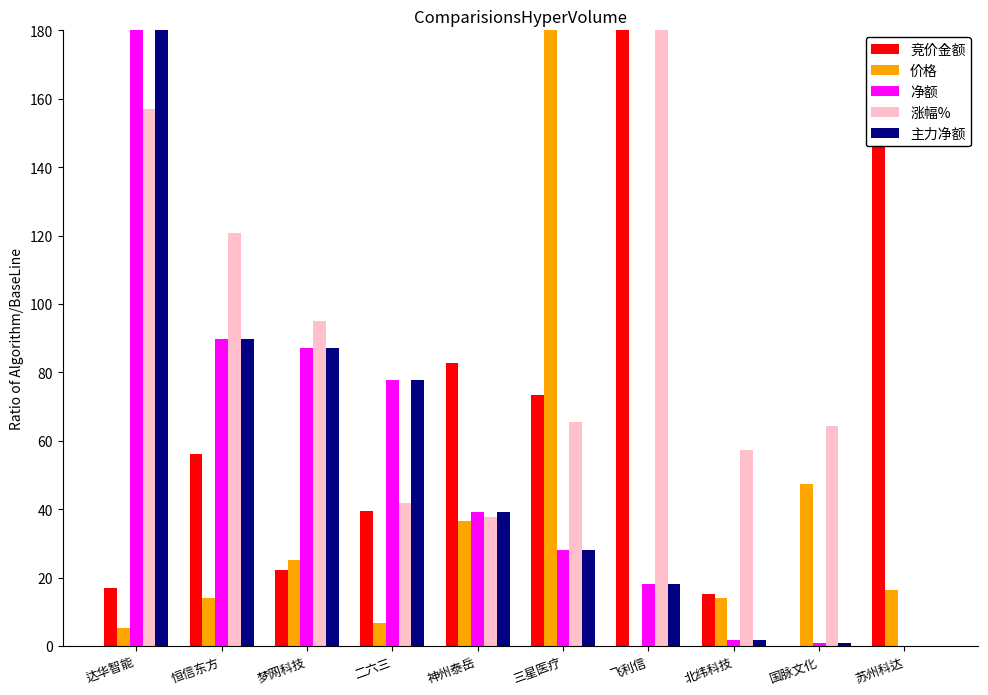

What value does the 主力净额 series have at 神州泰岳?

39.2